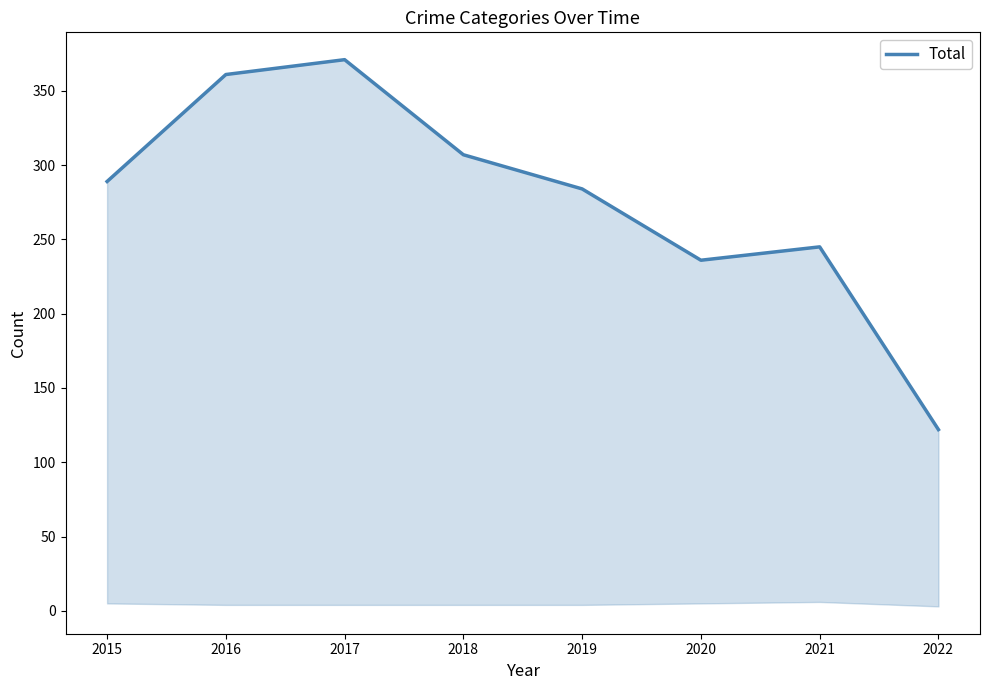

What is the maximum value shown in the chart?

371